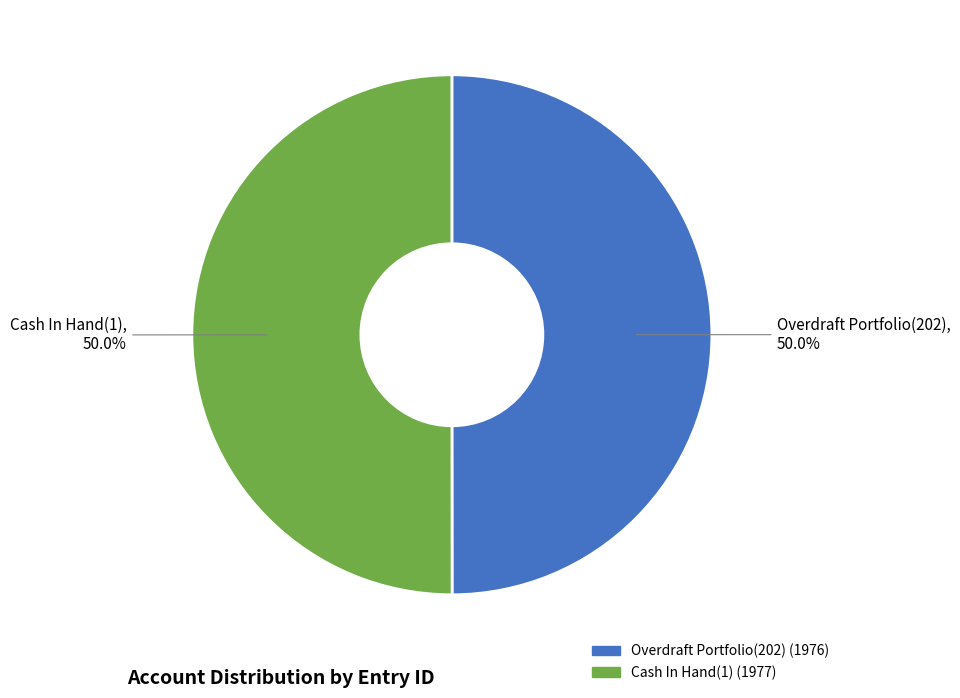

How many segments does this pie chart have?

2